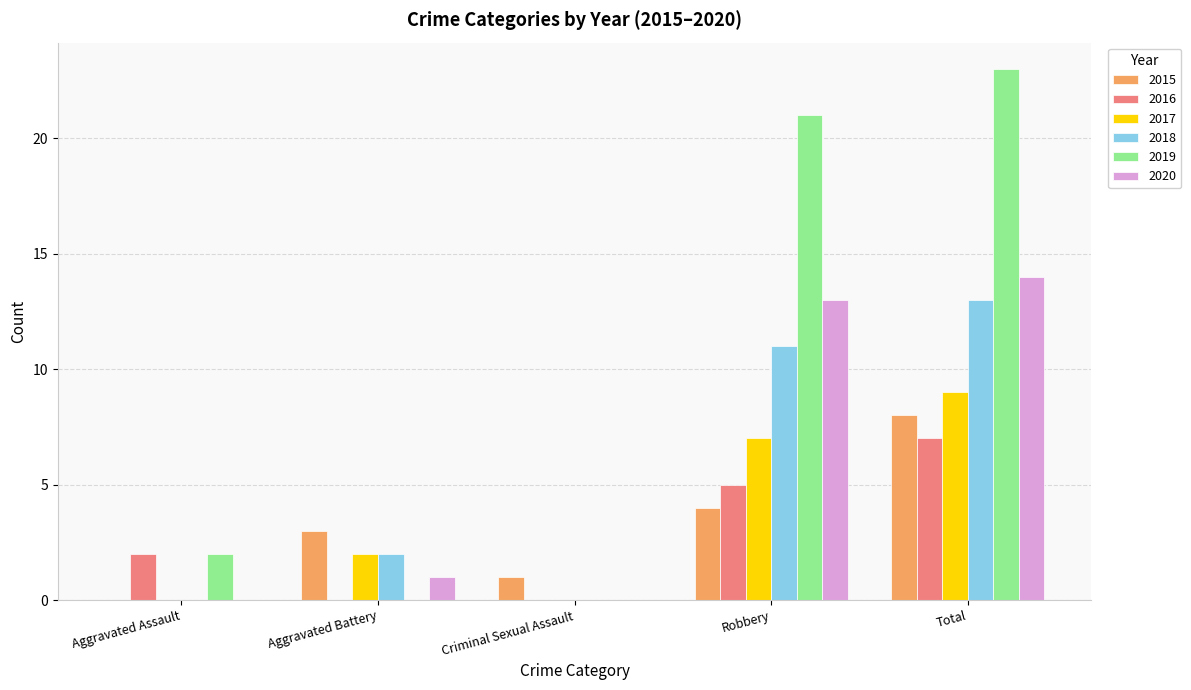

At which category is the sum across all series the highest?

Total